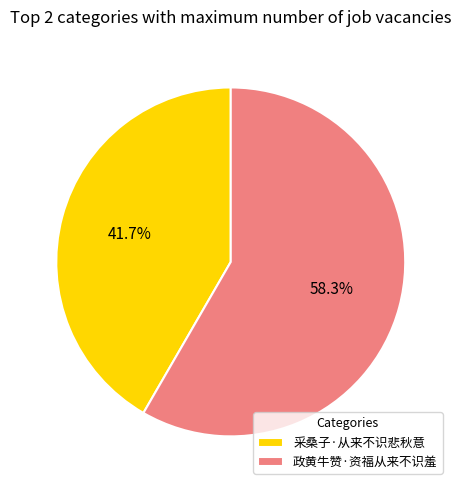

What portion of the pie excludes 采桑子·从来不识悲秋意?

58.3%